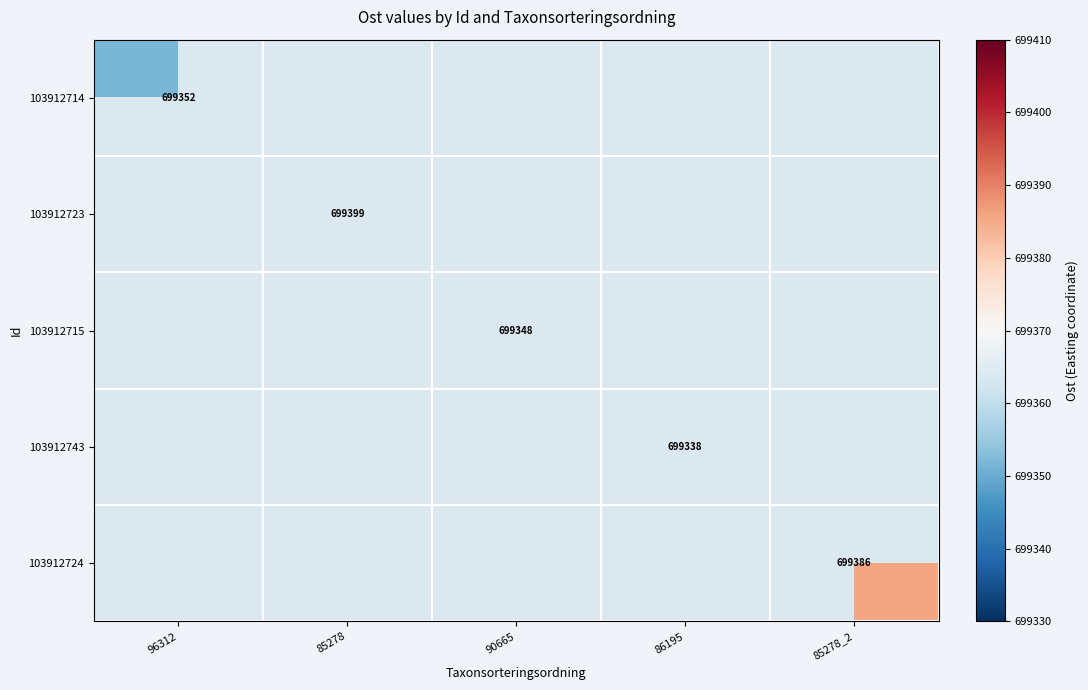

At which category is the sum across all series the highest?

85278